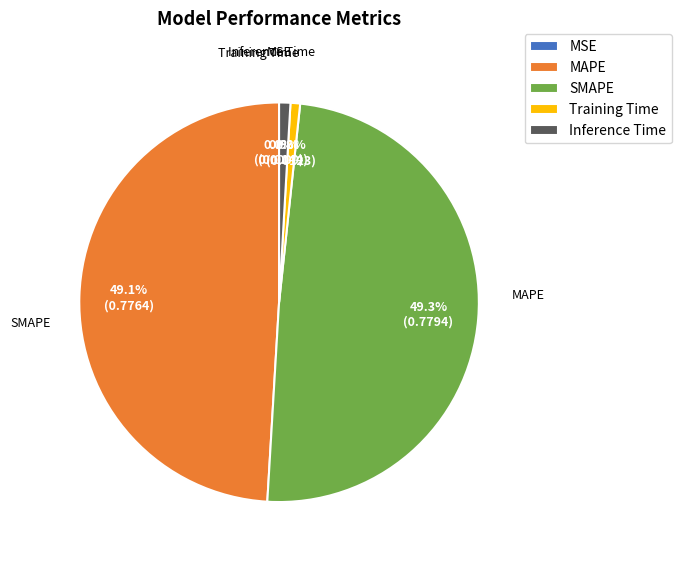

What percentage do Inference Time and MAPE together represent?

50.0%